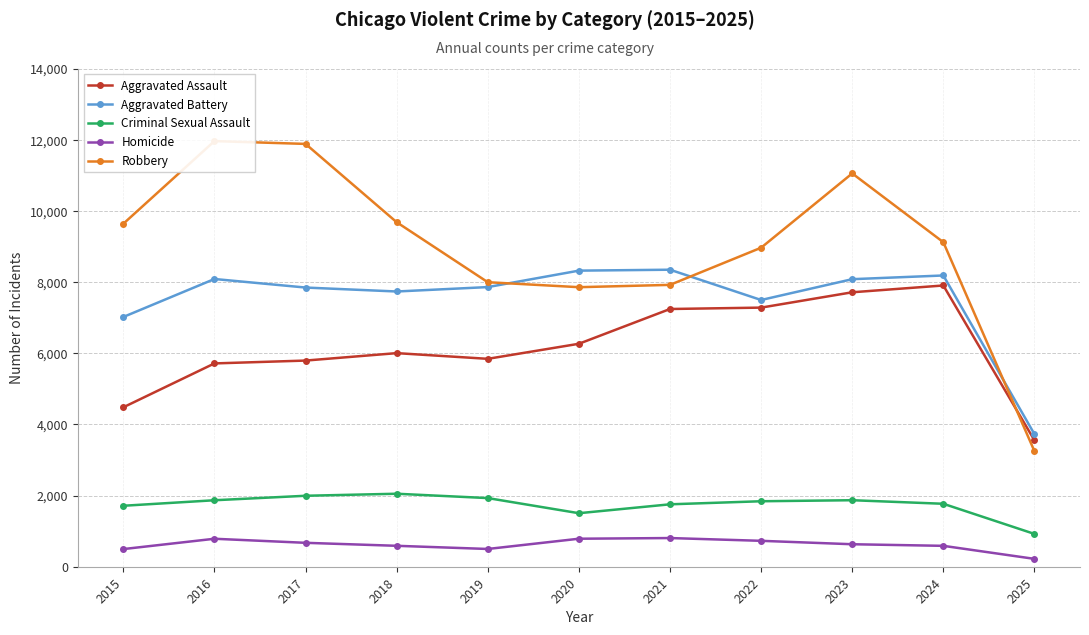

What is the value of the Aggravated Battery point at the 10th from the left?

8184